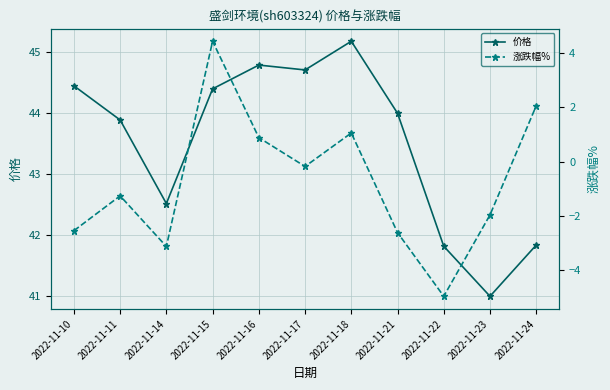

How many lines are shown in the chart?

2